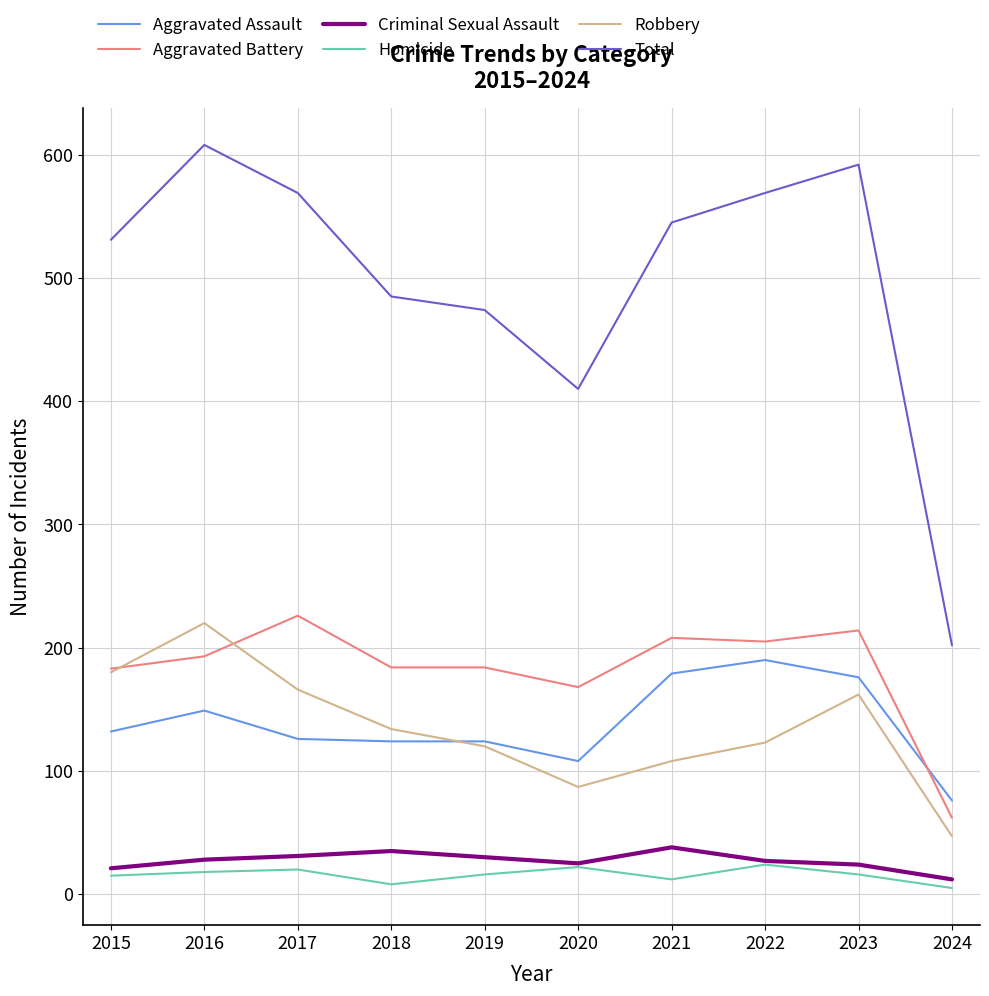

What is the average value of the Aggravated Assault series?

138